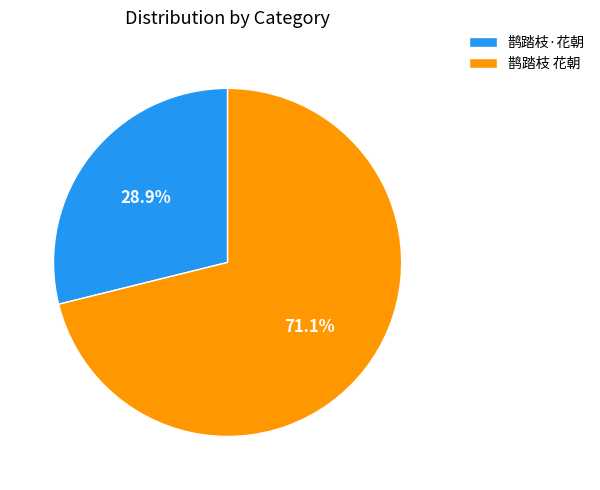

To the nearest percent, what is the difference between the largest and smallest slice percentages?

42%